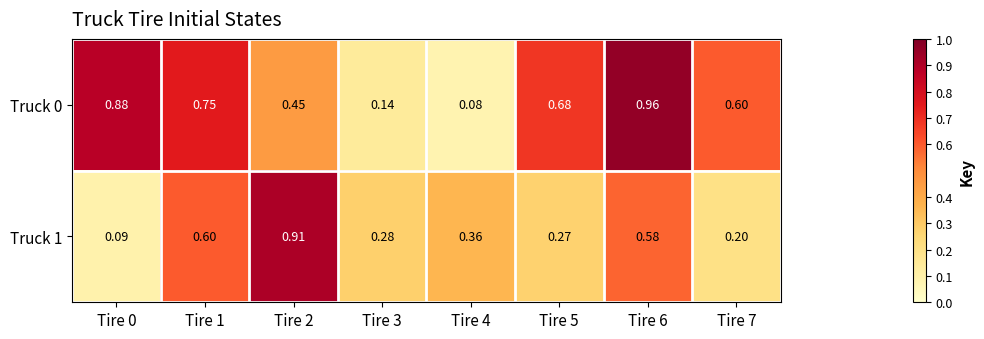

Is the value of Truck 0 at Tire 1 greater than the value of Truck 1 at Tire 1?

Yes